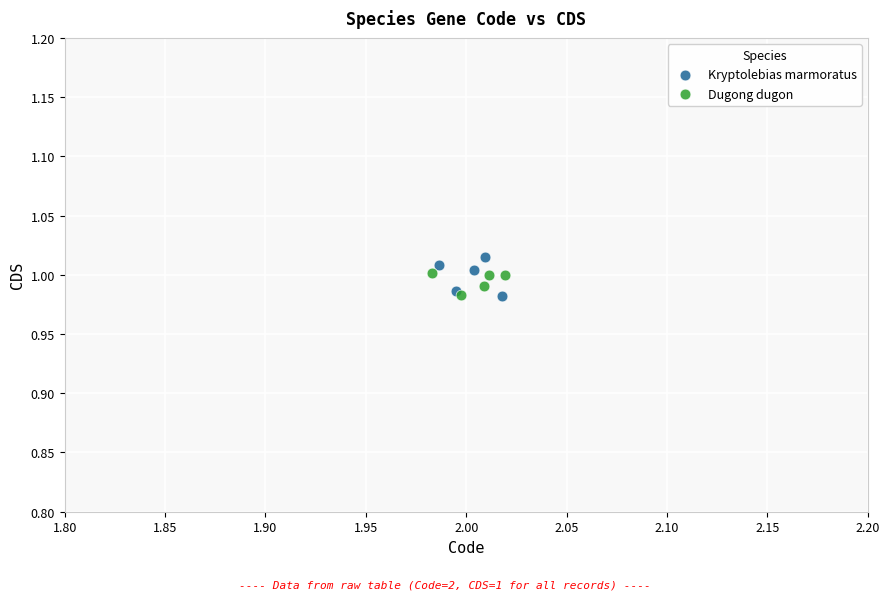

What are all the series names shown in the legend?

Kryptolebias marmoratus, Dugong dugon